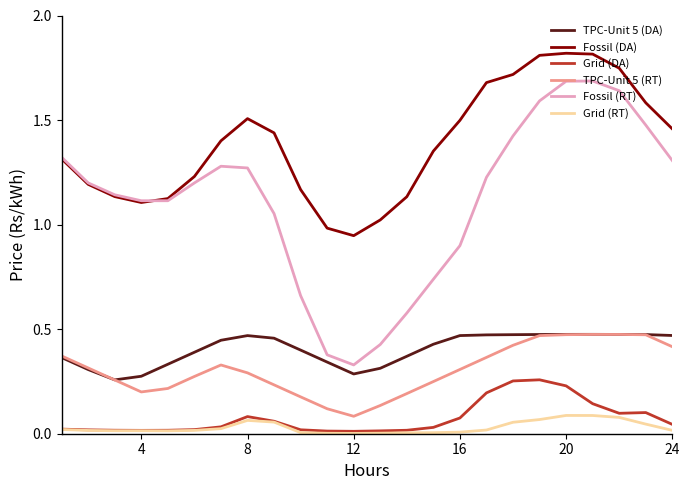

Which series has the largest total across all categories?

Fossil (DA)